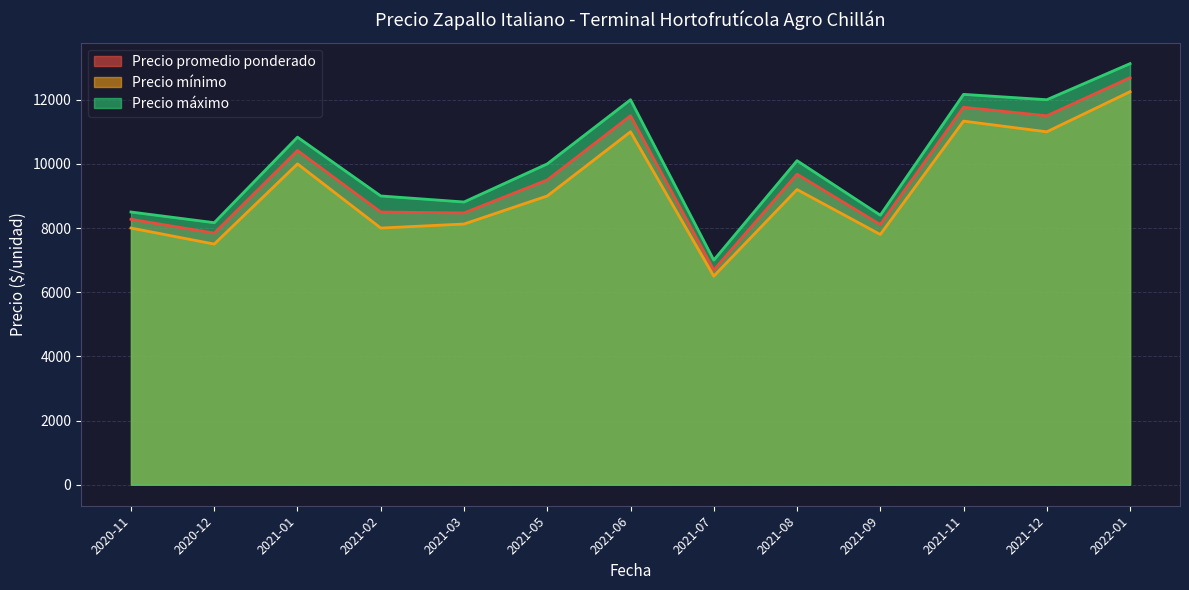

What is the label of the 27th point from the right?

2021-03